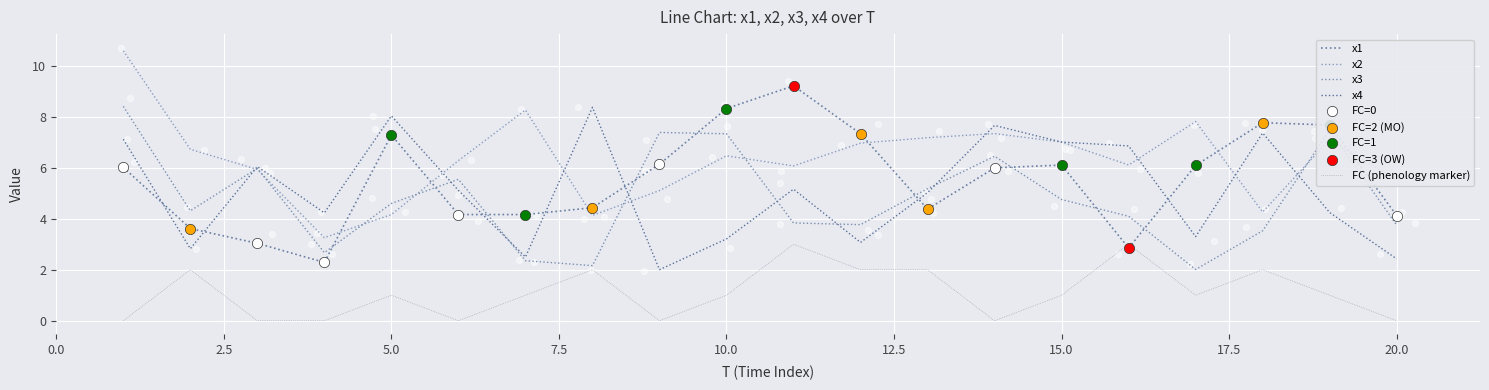

Is the value of FC (phenology marker) at 17.5 greater than the value of x1 at 17?

No